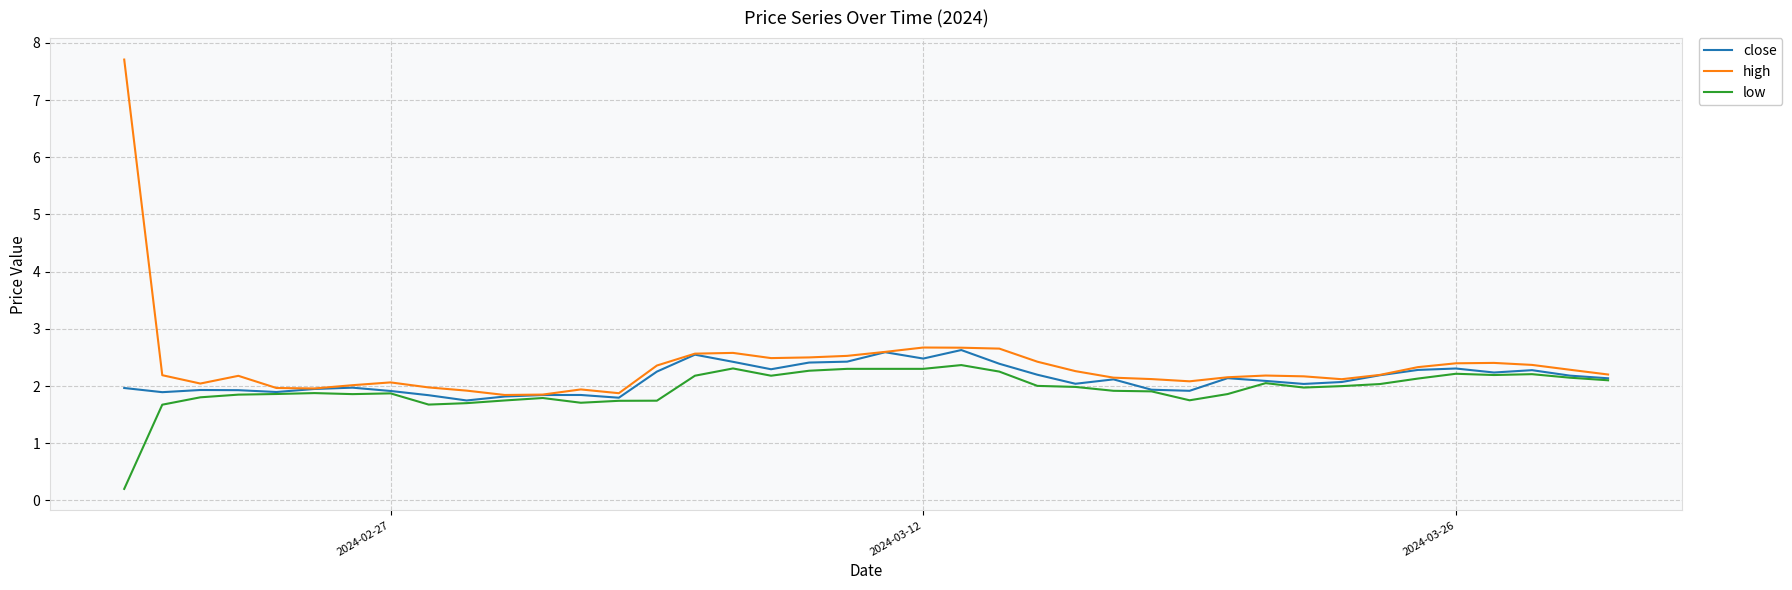

How many lines are shown in the chart?

3